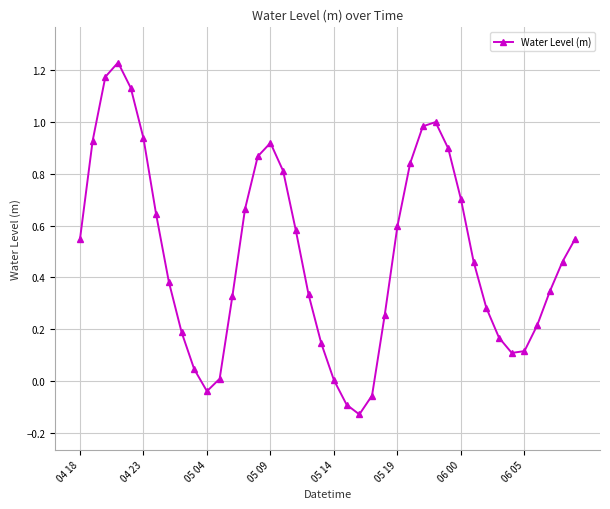

True or false: the data has more than 1 interior local peaks.

True